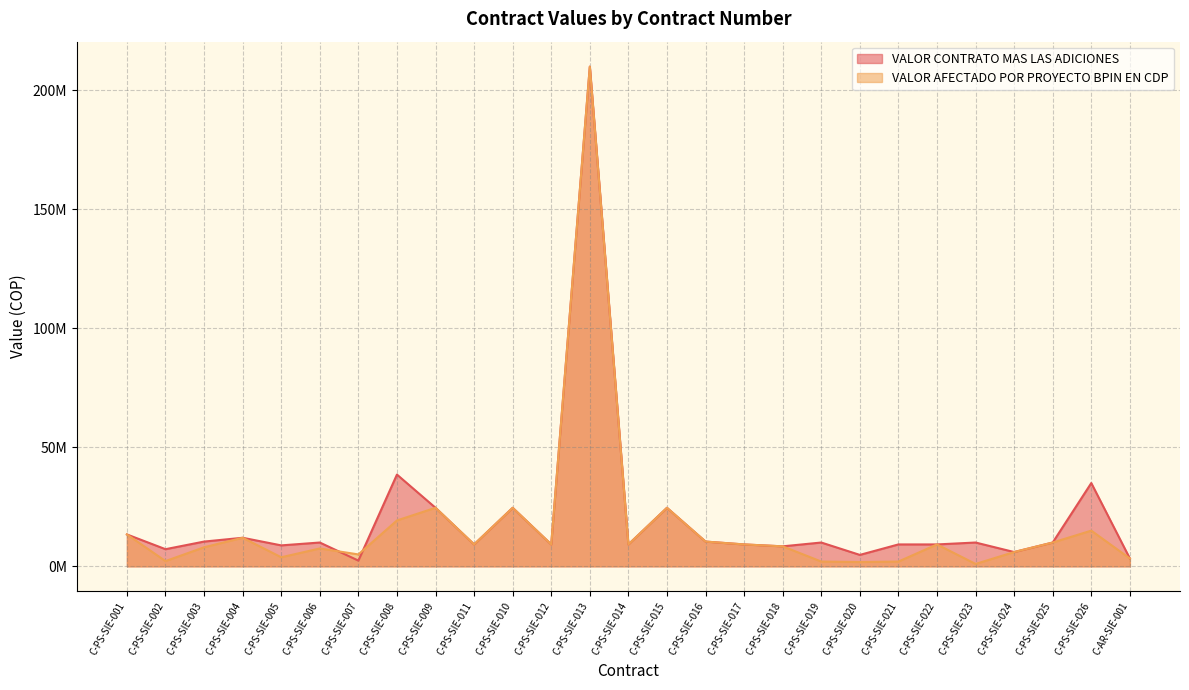

Which category has the highest value across all series?

C-PS-SIE-013